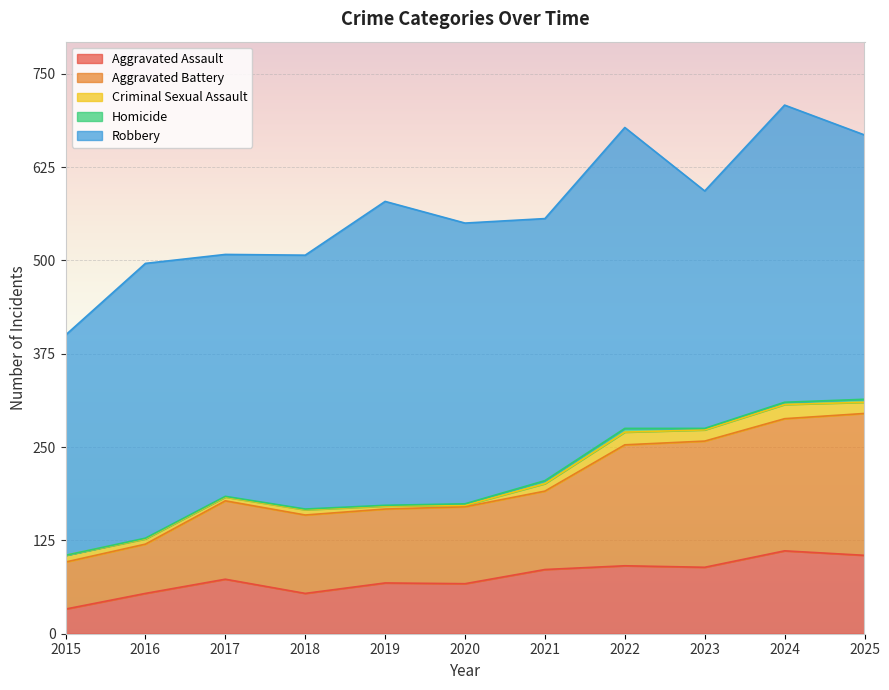

Rank the series at 2021 from highest to lowest value.

Robbery, Aggravated Battery, Aggravated Assault, Criminal Sexual Assault, Homicide